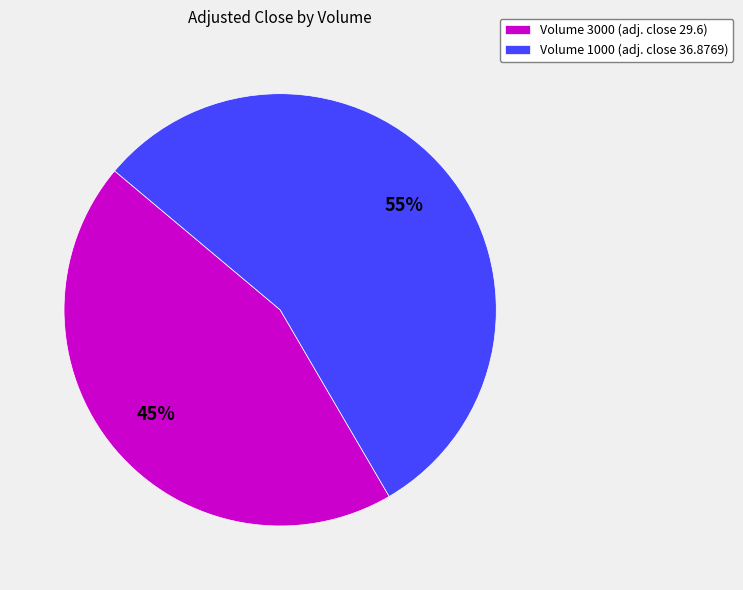

To the nearest percent, what portion does Volume 3000 (adj. close 29.6) represent?

45%